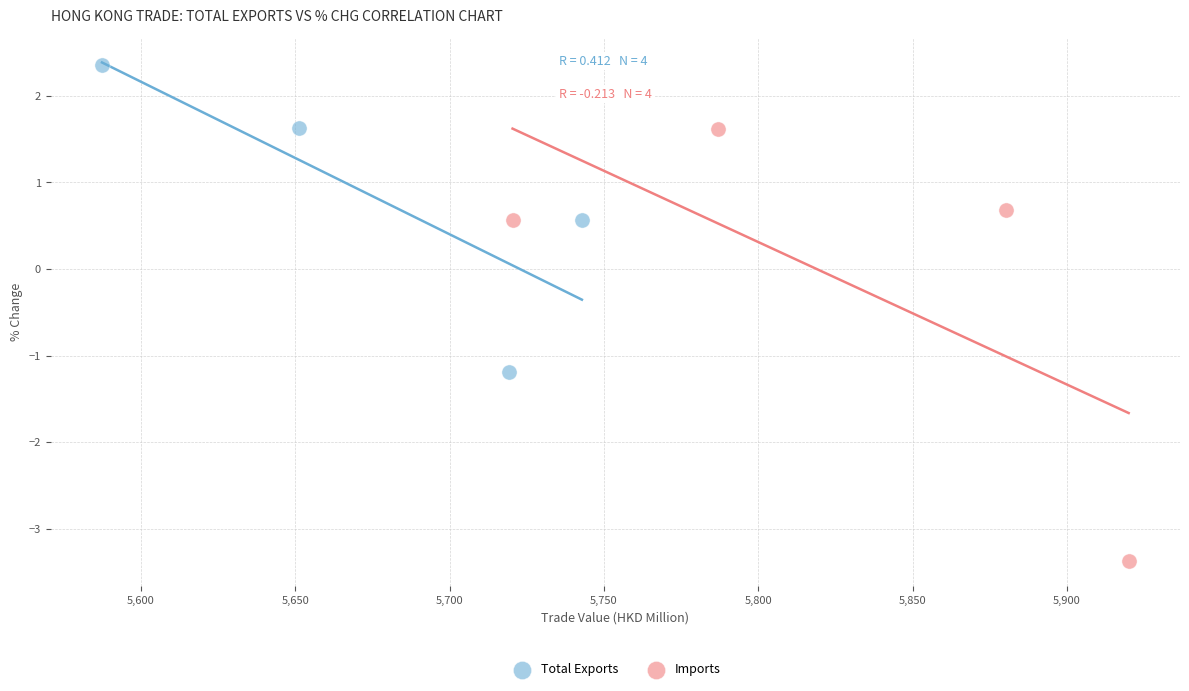

Which series has the widest spread of Y values?

Imports